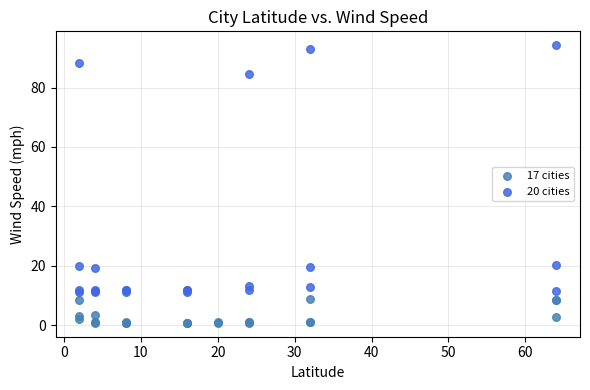

Which series contains the highest Y value?

20 cities